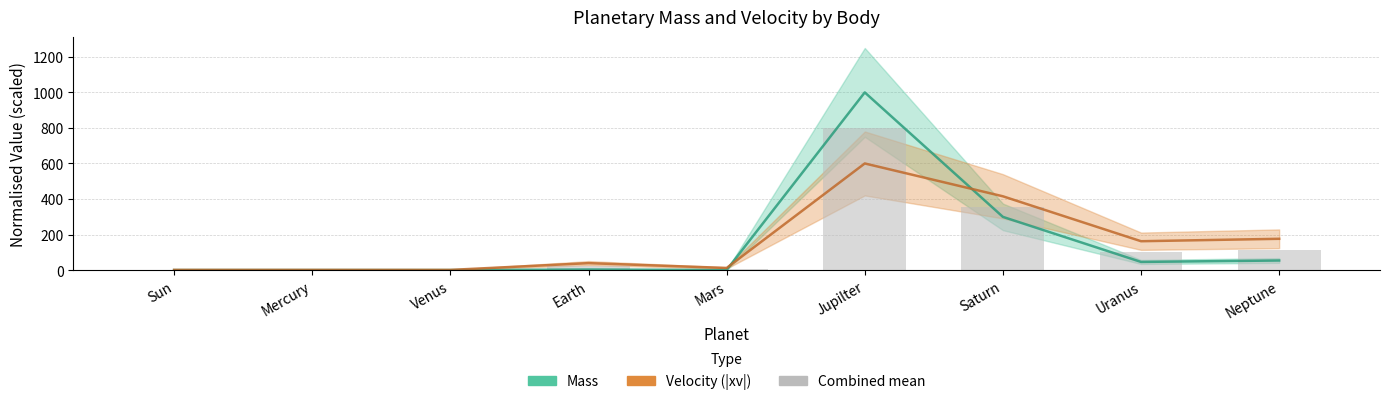

The value at Earth is 28.3. True or false?

False